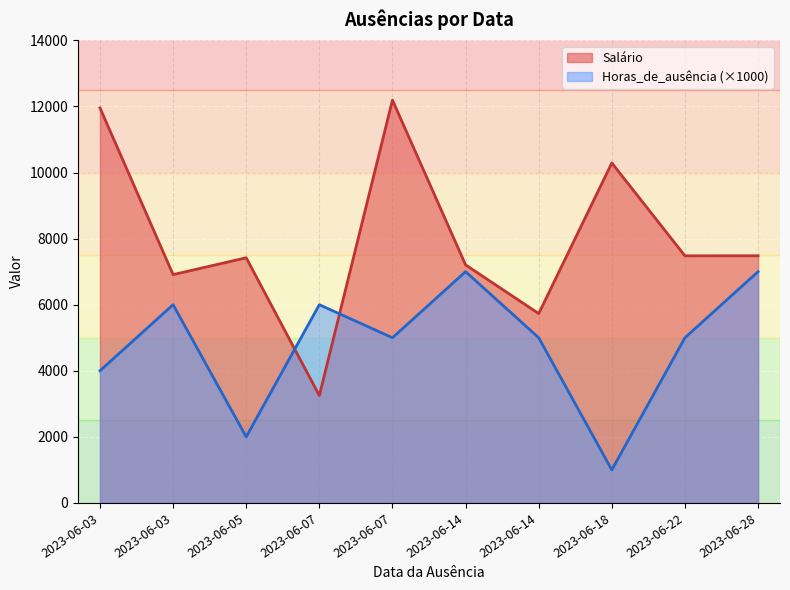

At which label does Salário first exceed 7479?

2023-06-03